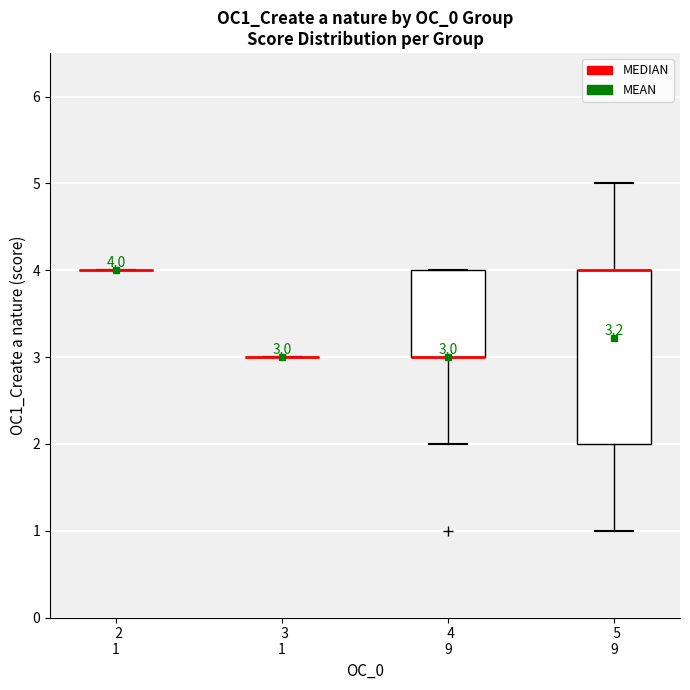

Which box is the tallest, from its lower edge to its upper edge?

5 9